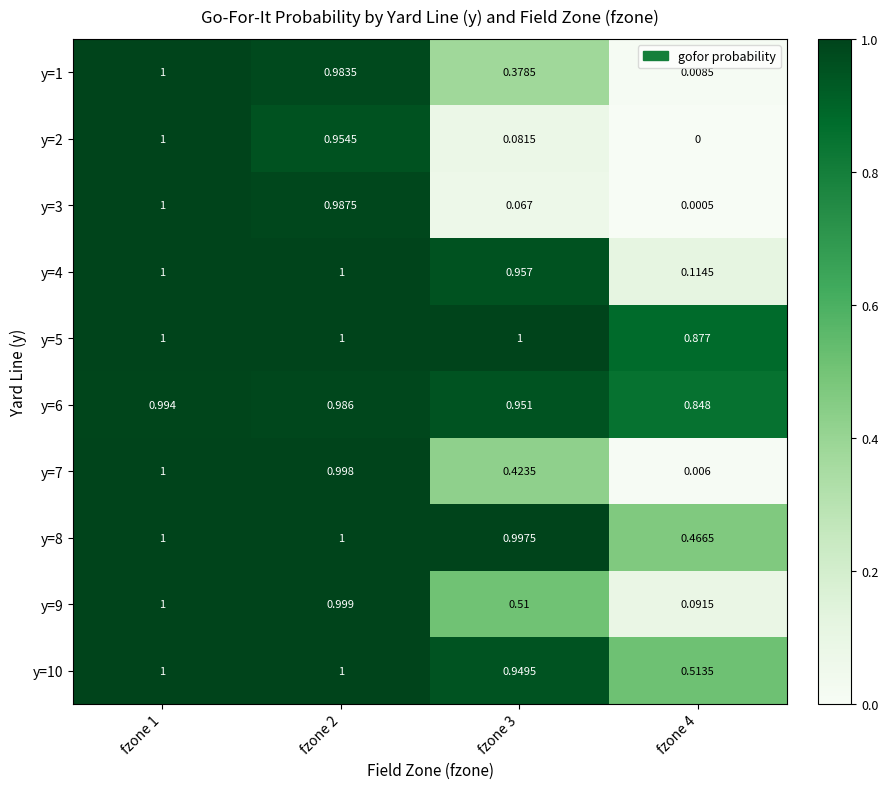

Which has a higher value, fzone 1 or fzone 3?

fzone 1